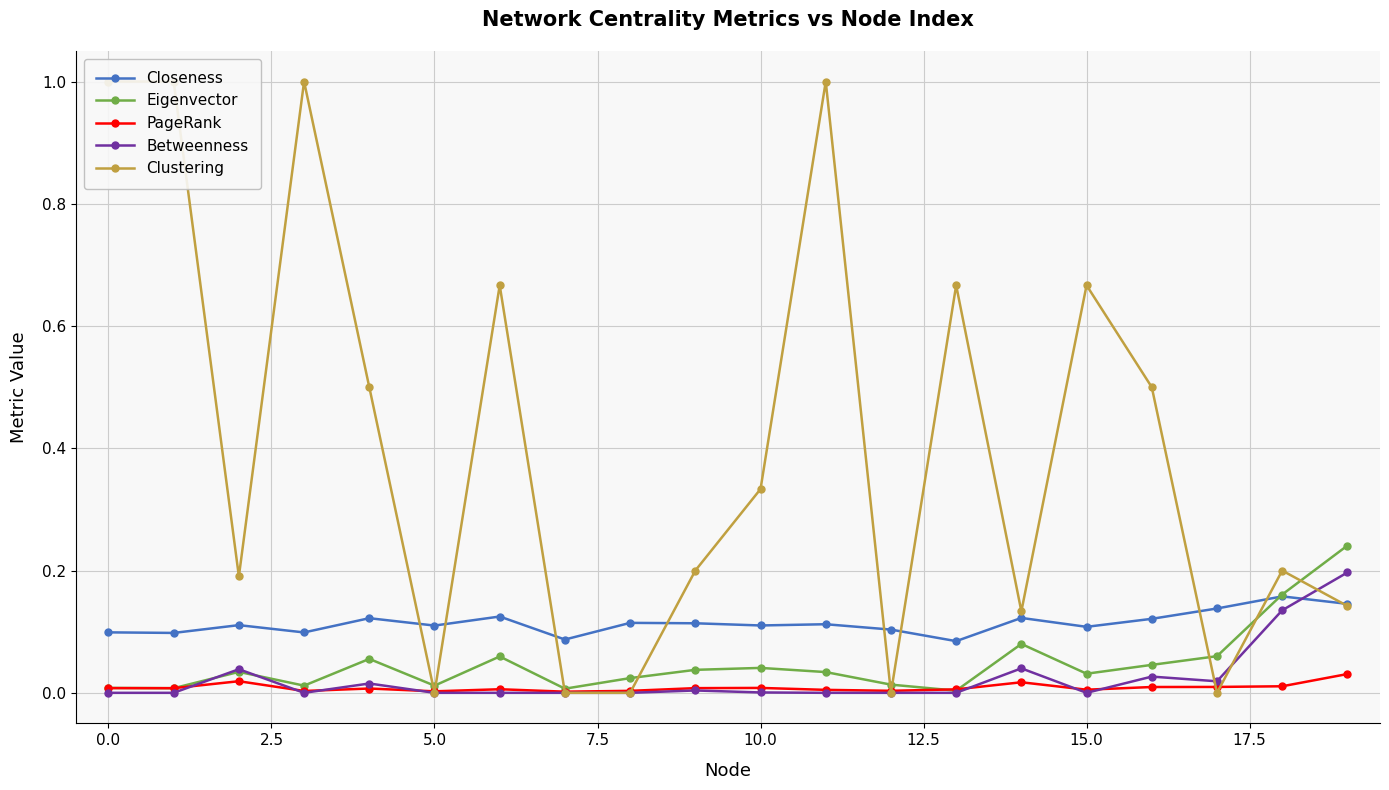

Which series has the largest total across all categories?

Clustering